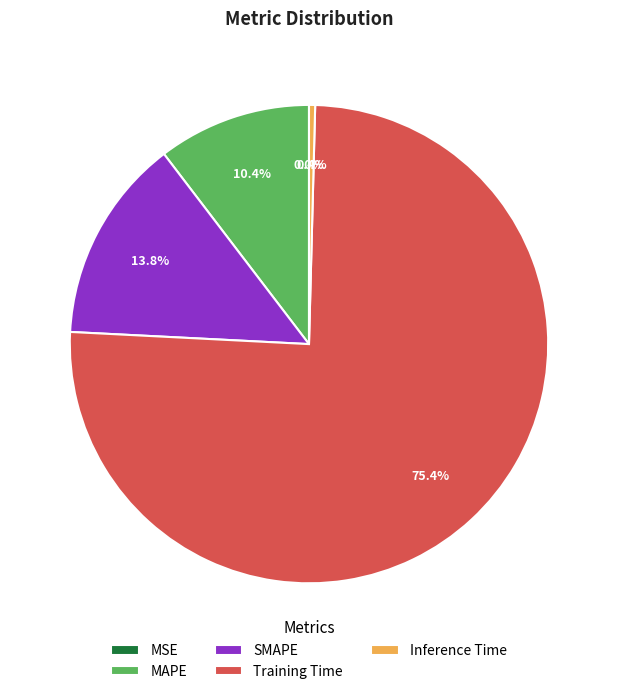

Is Training Time the majority of the pie?

Yes